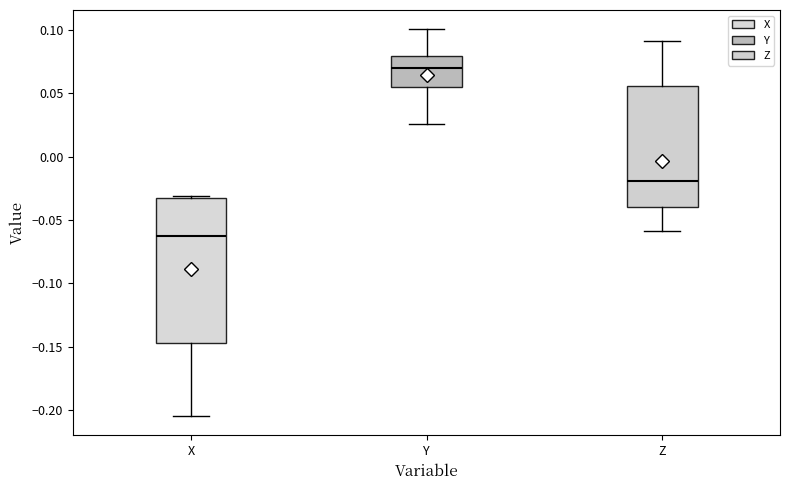

Comparing the boxes themselves (not the whiskers), which one is the tallest?

X